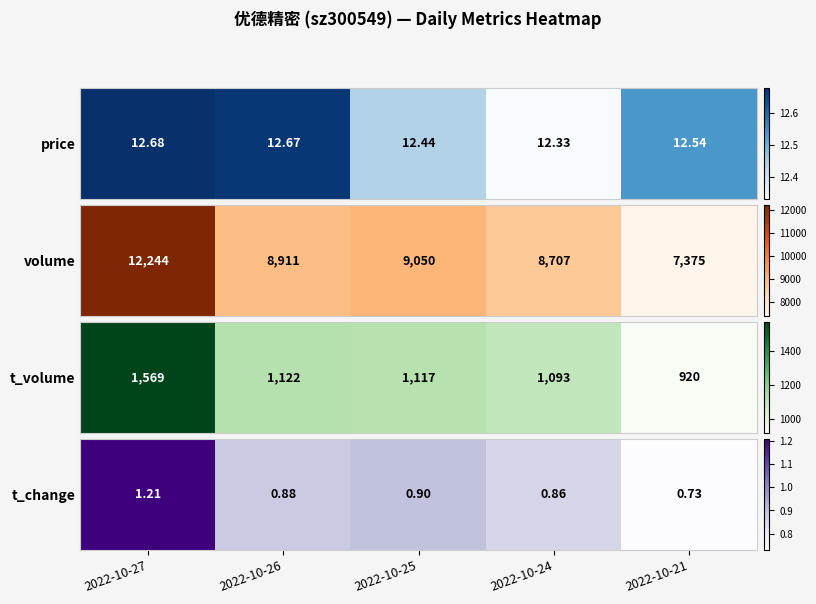

List the labels in order of value, smallest first.

2022-10-21, 2022-10-24, 2022-10-26, 2022-10-25, 2022-10-27